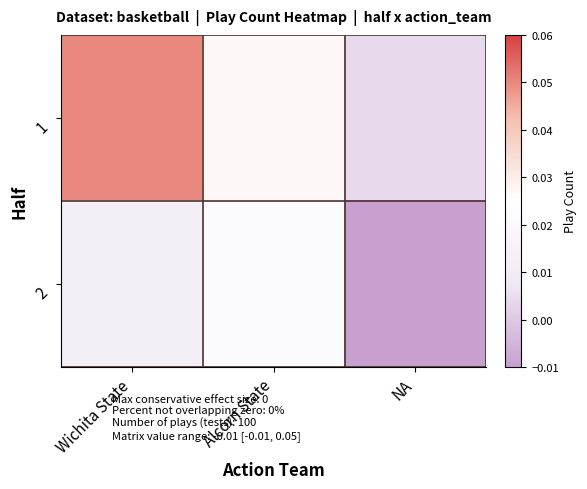

Rank the series at Wichita State from highest to lowest value.

1, 2